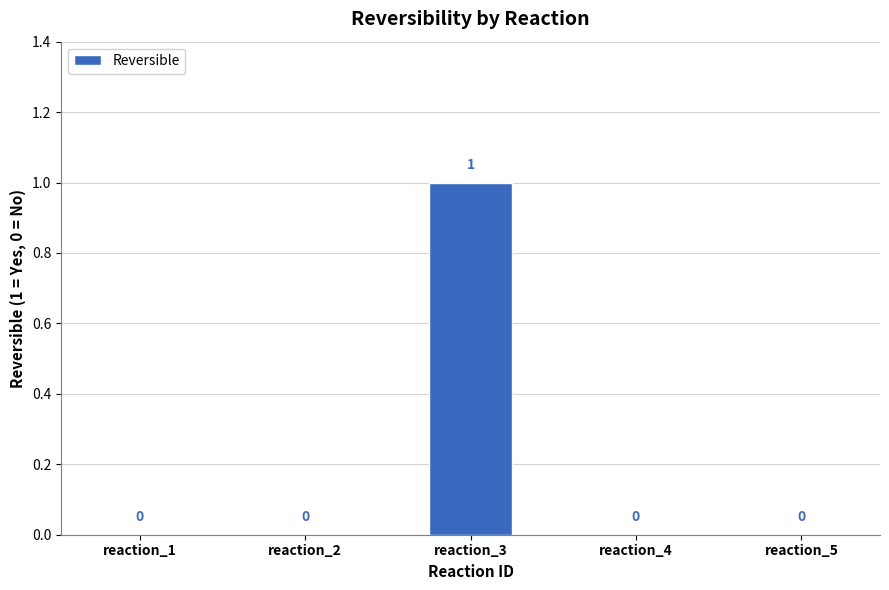

What is the change in value from reaction_3 to reaction_4?

-1